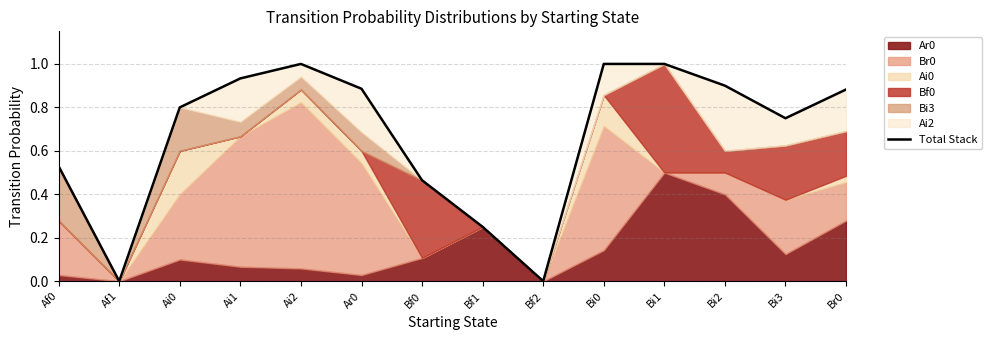

The chart shows a value of 0.1 at Bf0. True or false?

False